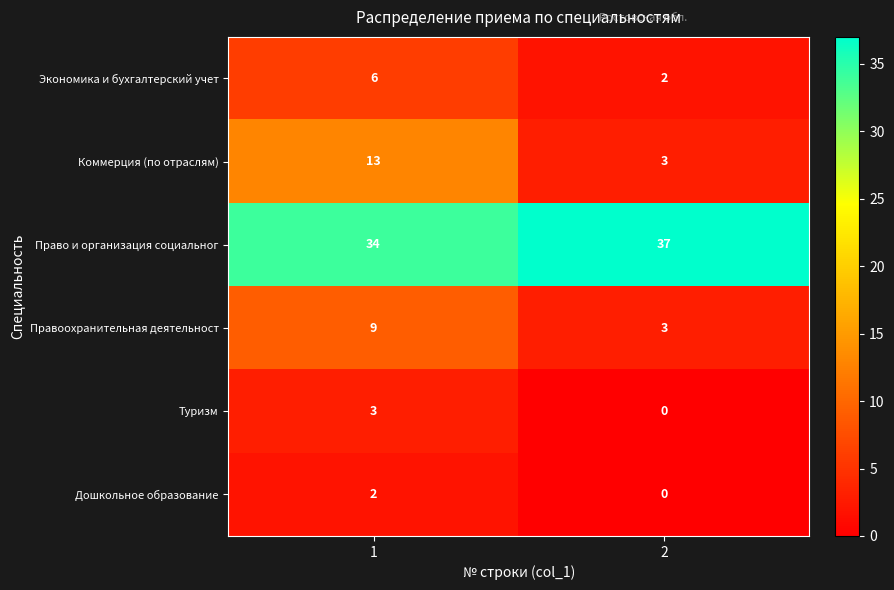

Reading left to right, list all the values displayed in this chart.

Экономика и бухгалтерский учет: 1=6	2=2
Коммерция (по отраслям): 1=13	2=3
Право и организация социальног: 1=34	2=37
Правоохранительная деятельност: 1=9	2=3
Туризм: 1=3	2=0
Дошкольное образование: 1=2	2=0